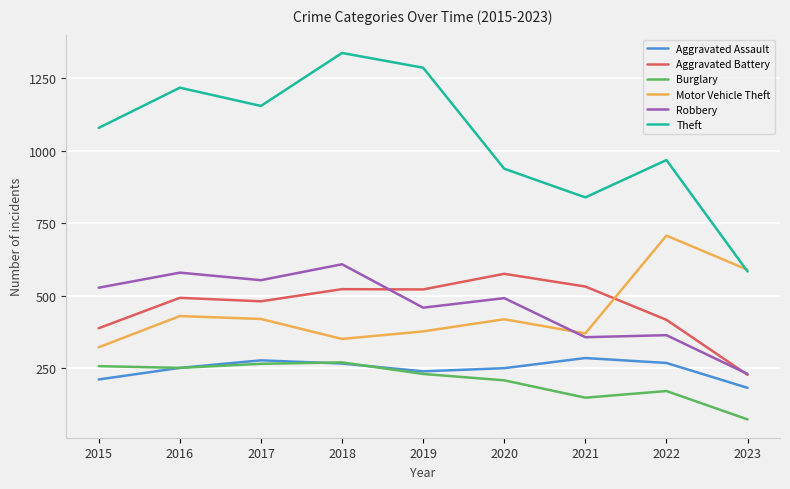

What is the difference between the highest and lowest values at 2017?

891